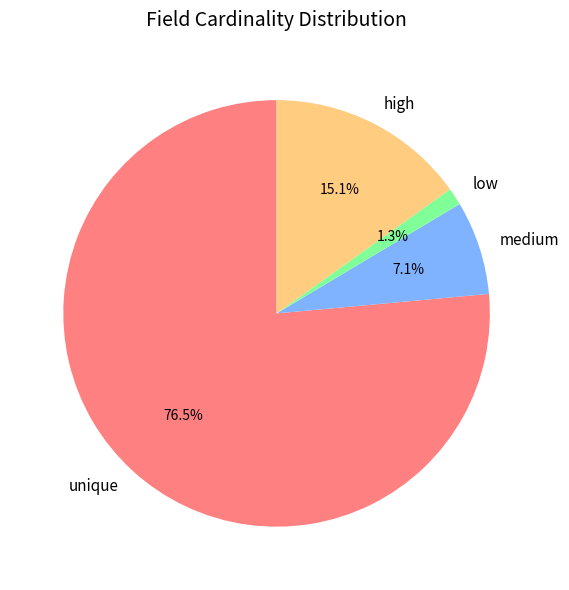

Between medium and unique, which is larger?

unique